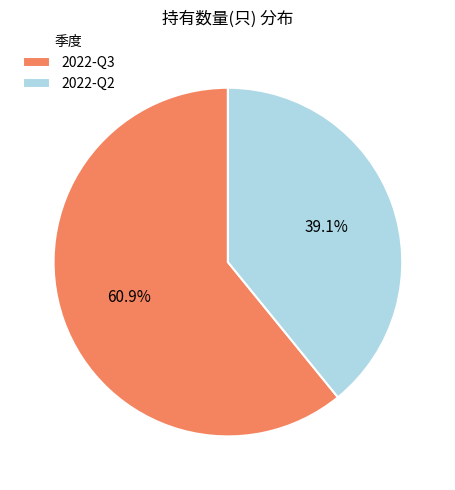

Count the number of slices in the pie.

2